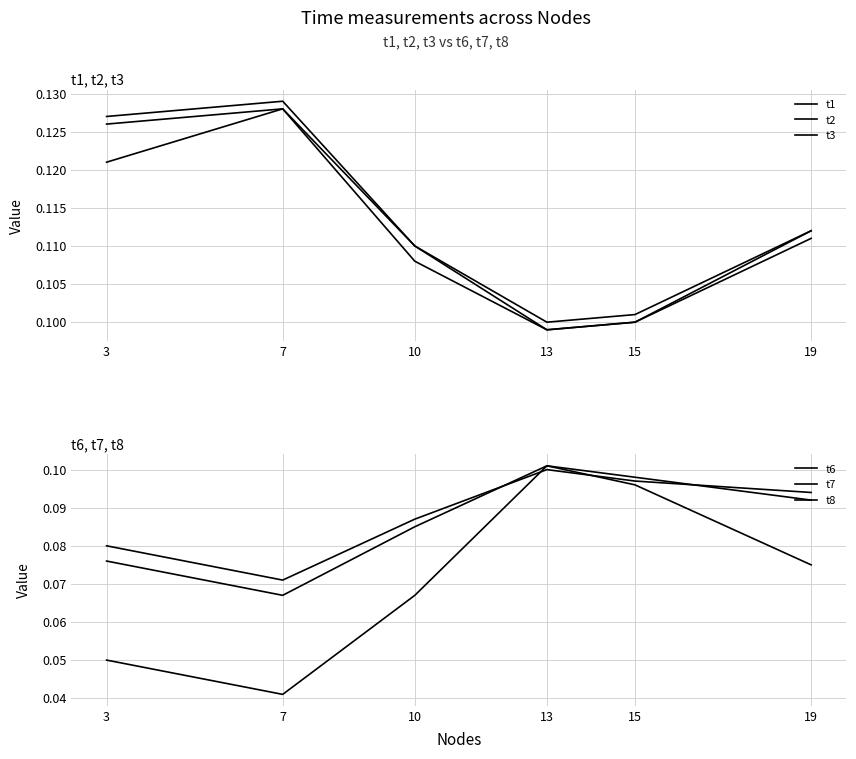

What is the sum of the t2 values at 7 and 13?

0.2